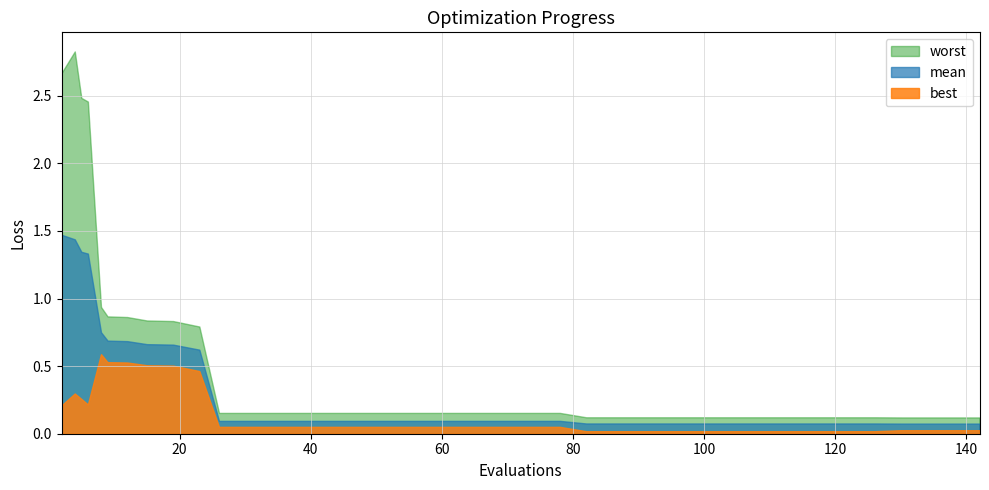

What is the difference between the highest and lowest values at 31?

0.1